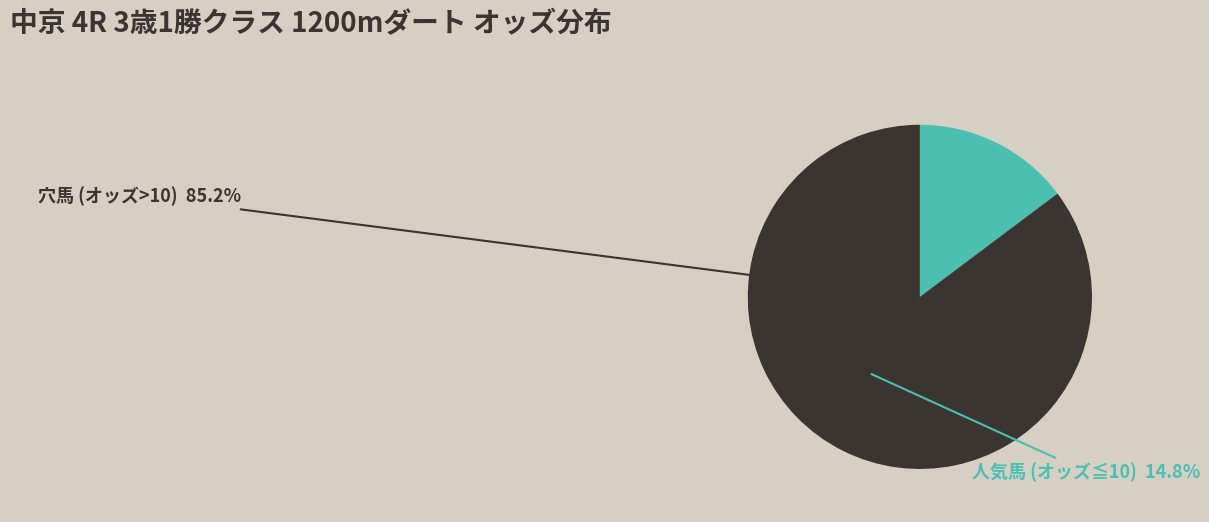

The ミラクルティアラ slice represents 17% of the pie. True or false?

False